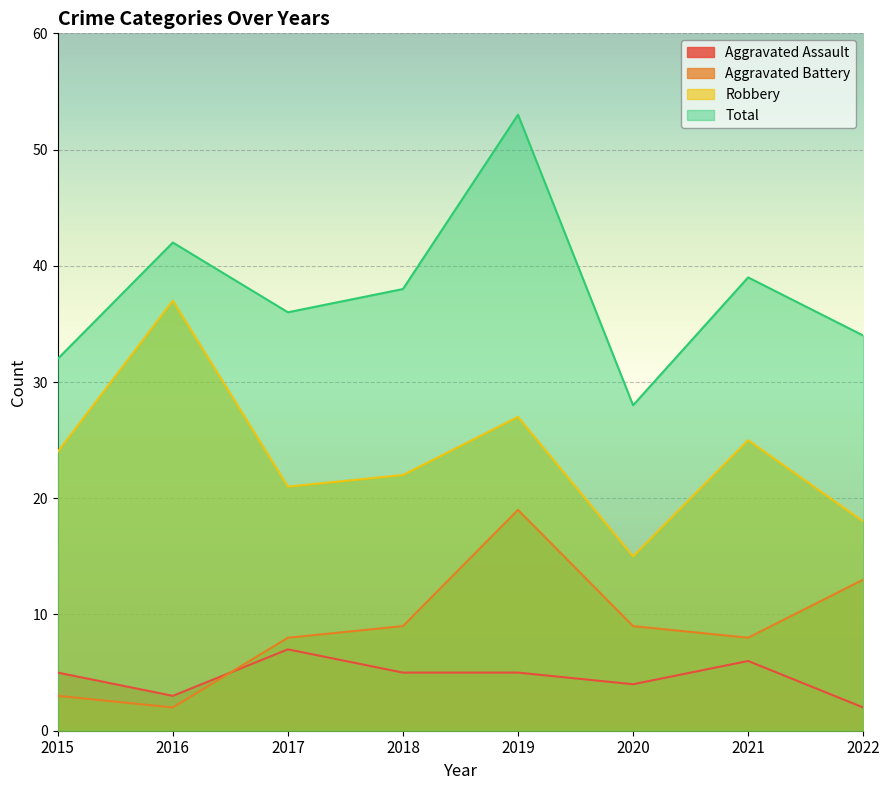

Reading left to right, extract all data points from this chart.

Aggravated Assault: 2015=5	2016=3	2017=7	2018=5	2019=5	2020=4	2021=6	2022=2
Aggravated Battery: 2015=3	2016=2	2017=8	2018=9	2019=19	2020=9	2021=8	2022=13
Robbery: 2015=24	2016=37	2017=21	2018=22	2019=27	2020=15	2021=25	2022=18
Total: 2015=32	2016=42	2017=36	2018=38	2019=53	2020=28	2021=39	2022=34